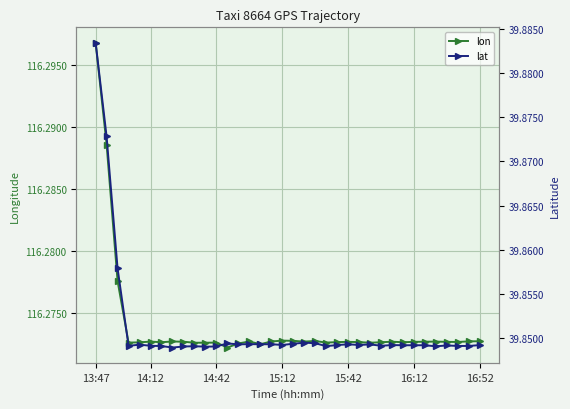

What is the value of the lat point at the 16th from the left?

39.8